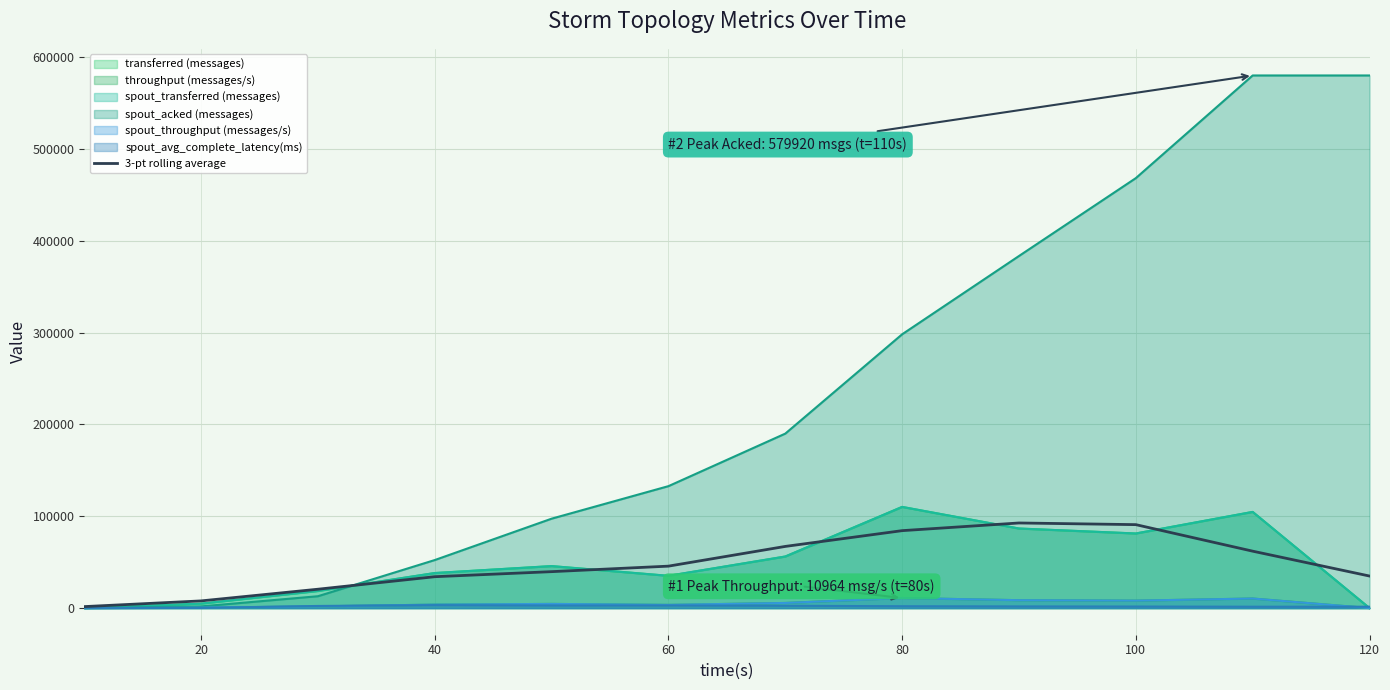

Does the chart display data point markers on the line(s)?

No